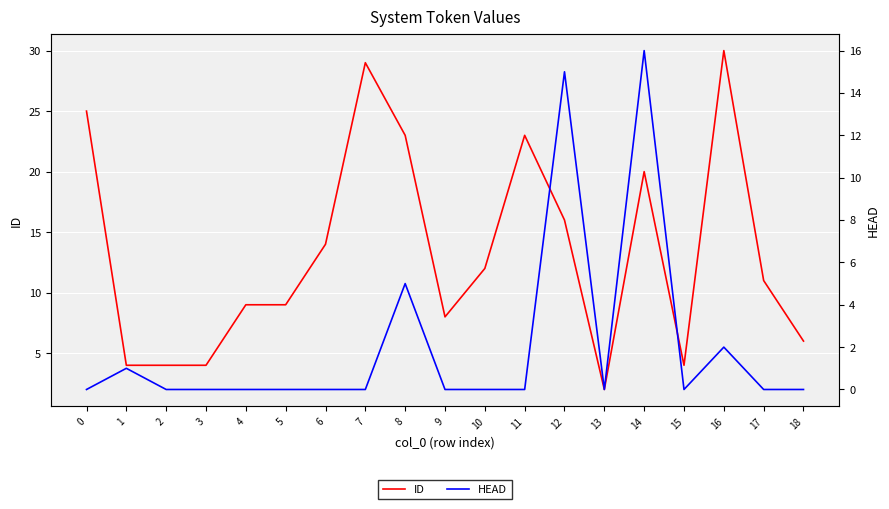

True or false: HEAD and ID cross at least once.

False